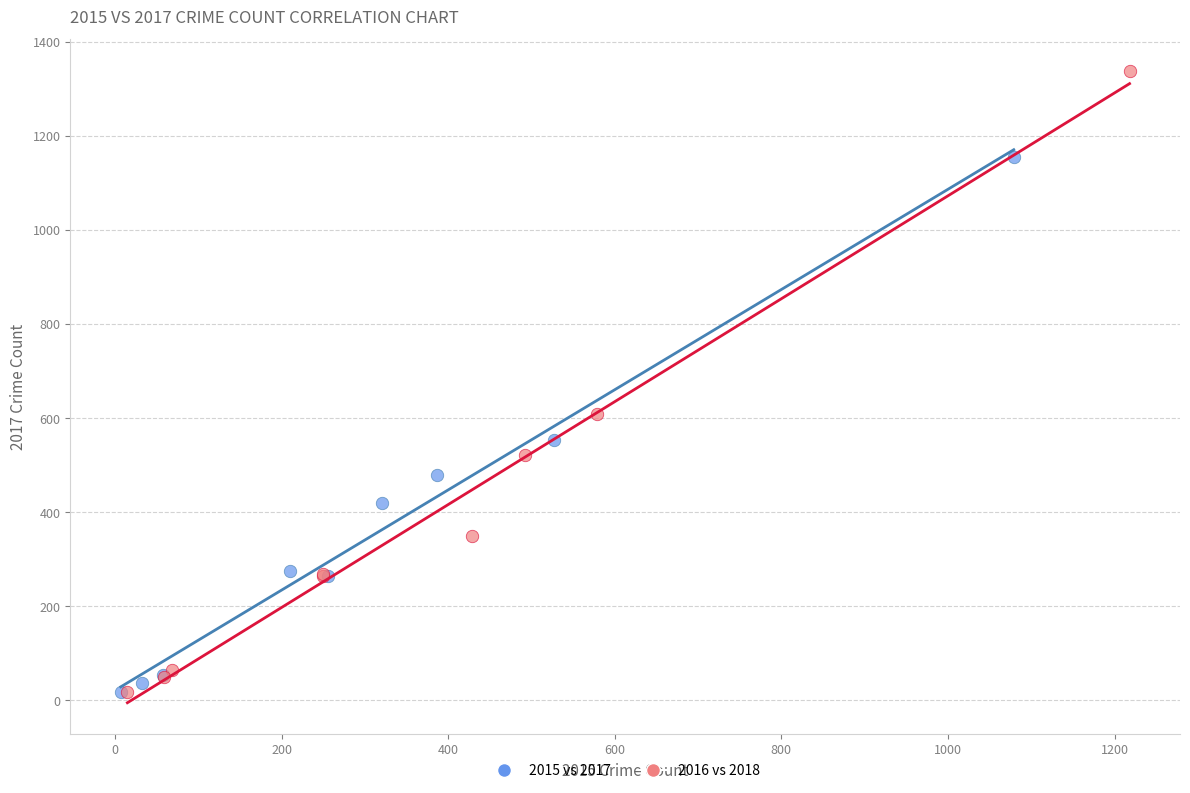

Which series has the largest Y range (max minus min)?

2016 vs 2018